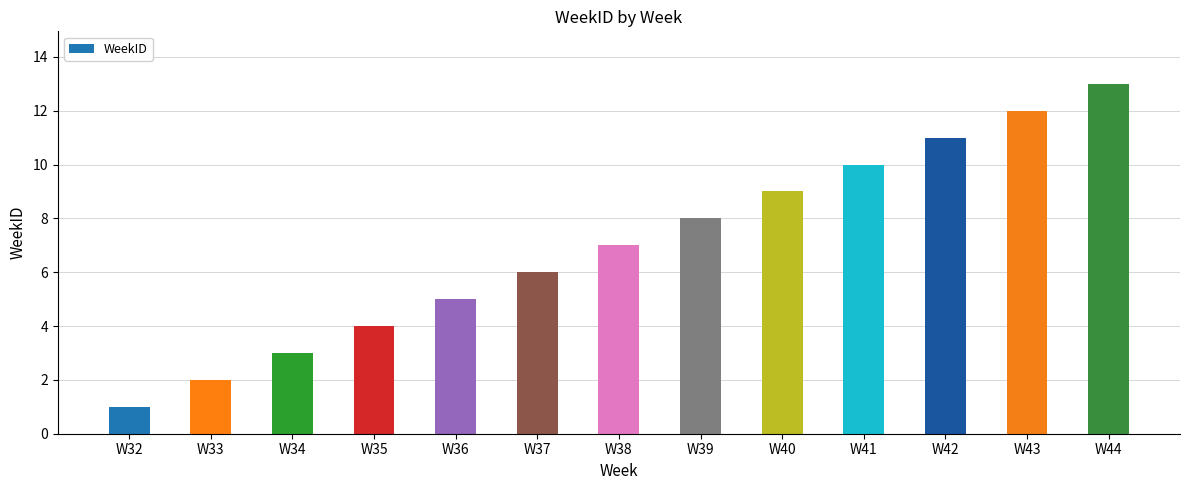

Between W39 and W33, which is larger?

W39